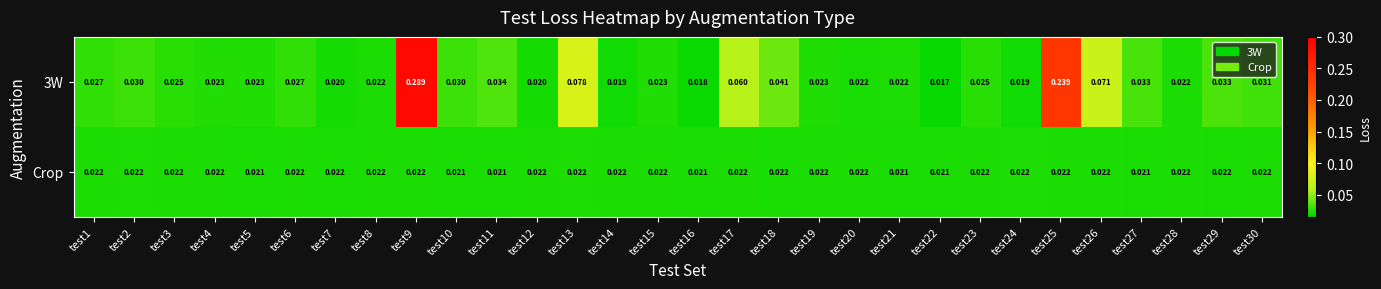

At test10, list the series in order from smallest to largest.

Crop, 3W